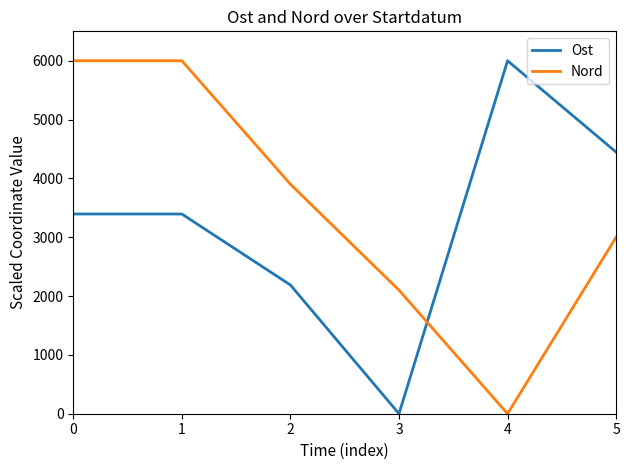

After their last crossing, which series has the higher values: Ost or Nord?

Ost